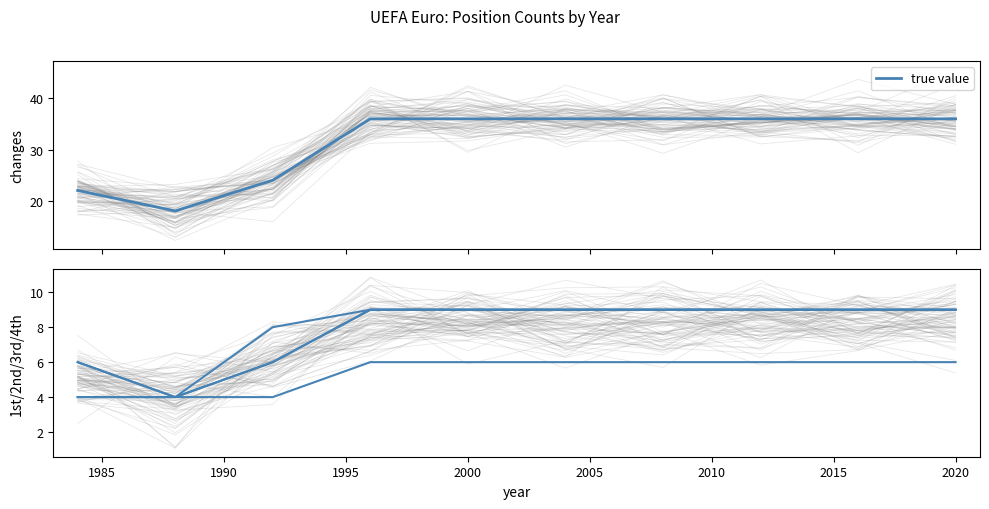

What is the maximum value for true value?

36